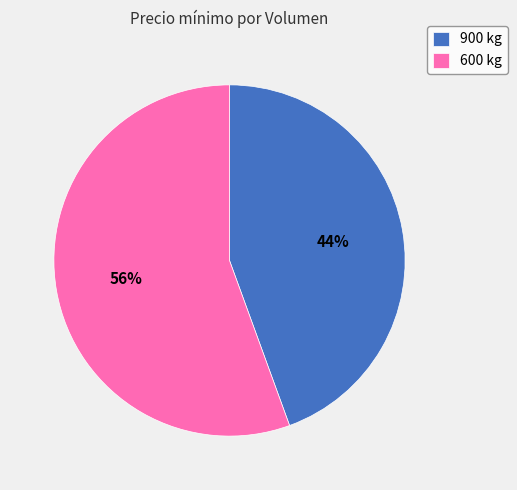

Is the sum of 600 kg and 900 kg greater than half?

Yes